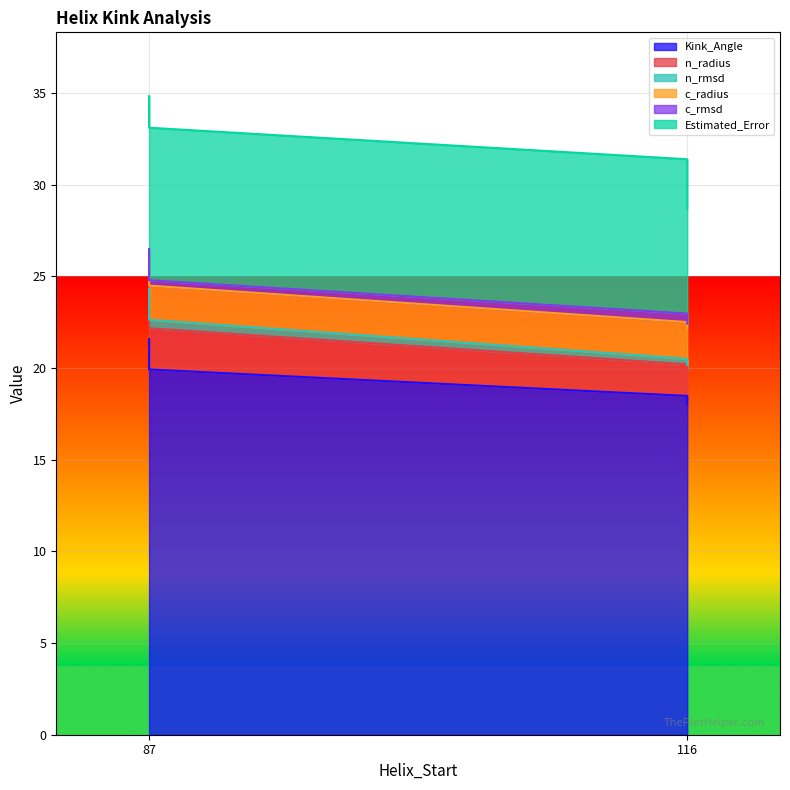

The c_rmsd series shows 0.2 at 87. True or false?

False